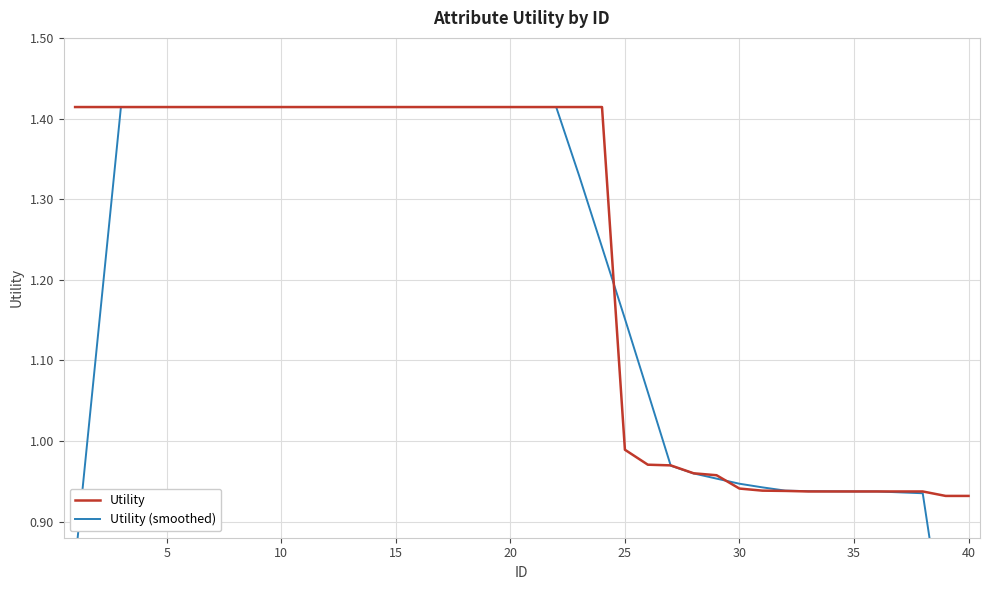

How many distinct data groups are displayed?

2